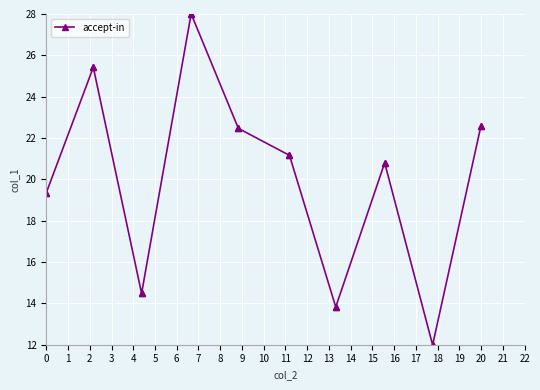

What is the sum of all values?

400.2